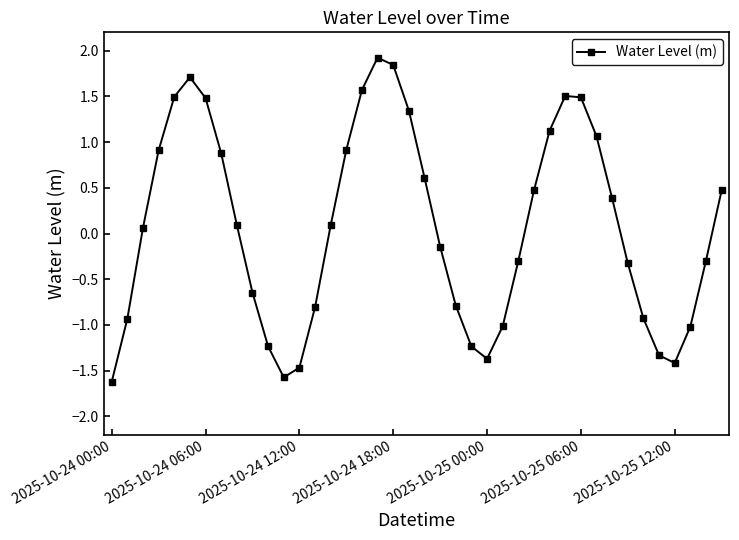

What is the difference between the maximum and minimum values?

3.5